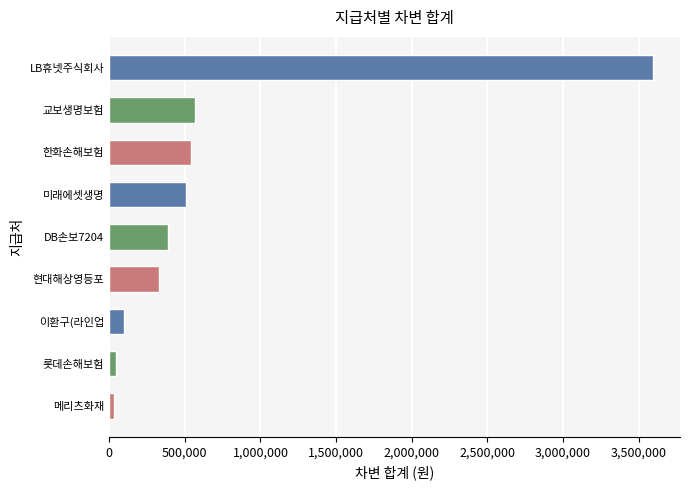

How many values are below 390356?

4